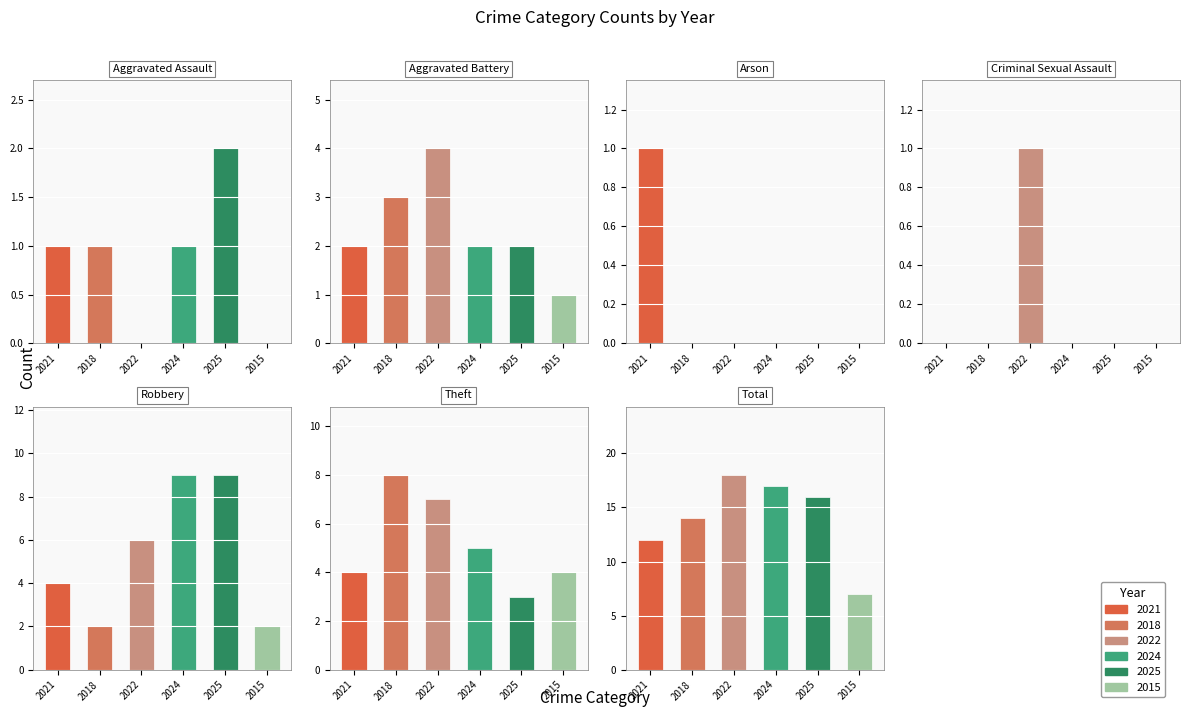

The value of 2021 at Criminal Sexual Assault is 0. True or false?

True